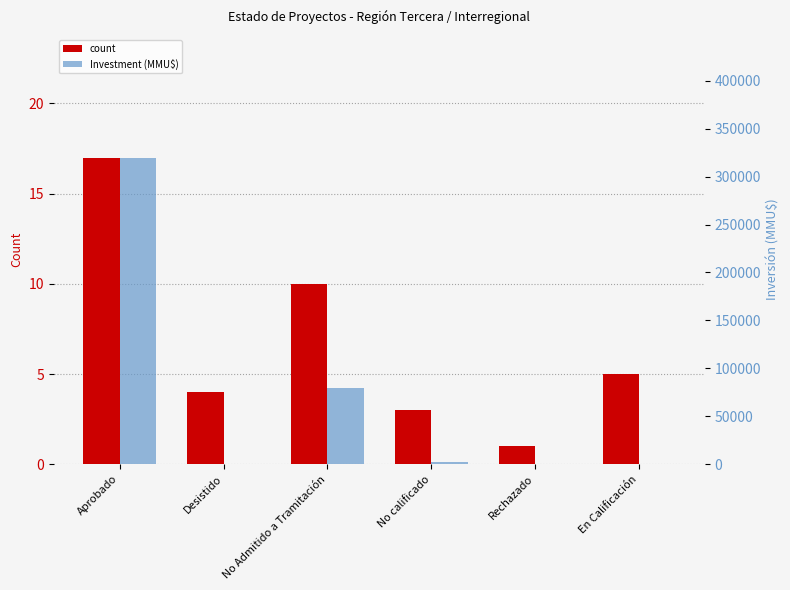

Between Aprobado and Rechazado, which is larger?

Aprobado